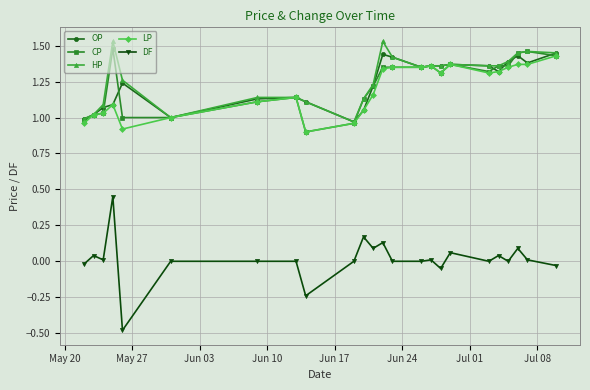

True or false: DF and LP intersect in this chart.

False